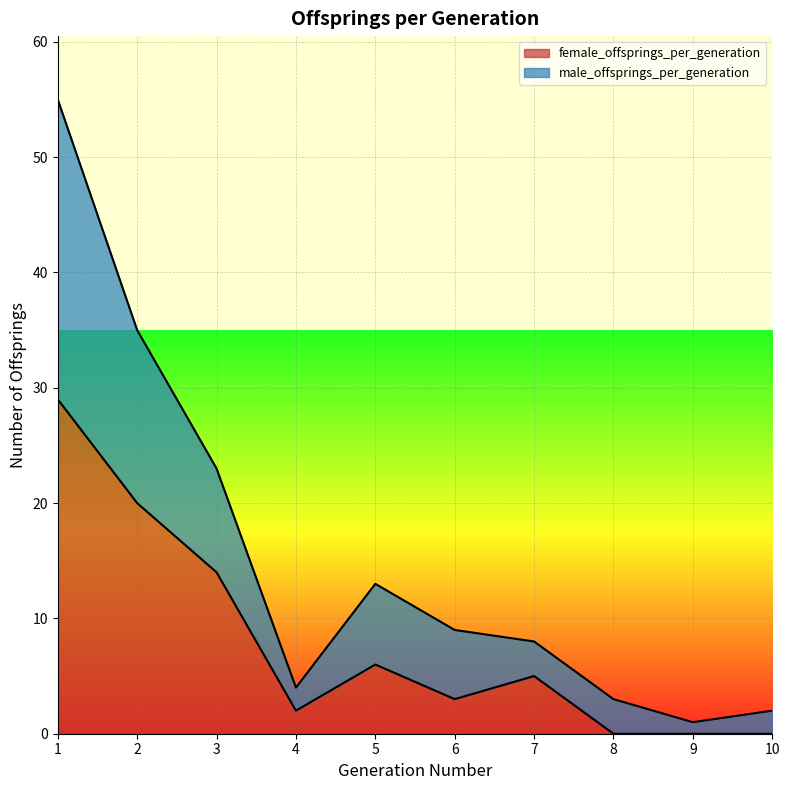

True or false: female_offsprings_per_generation and male_offsprings_per_generation intersect in this chart.

False